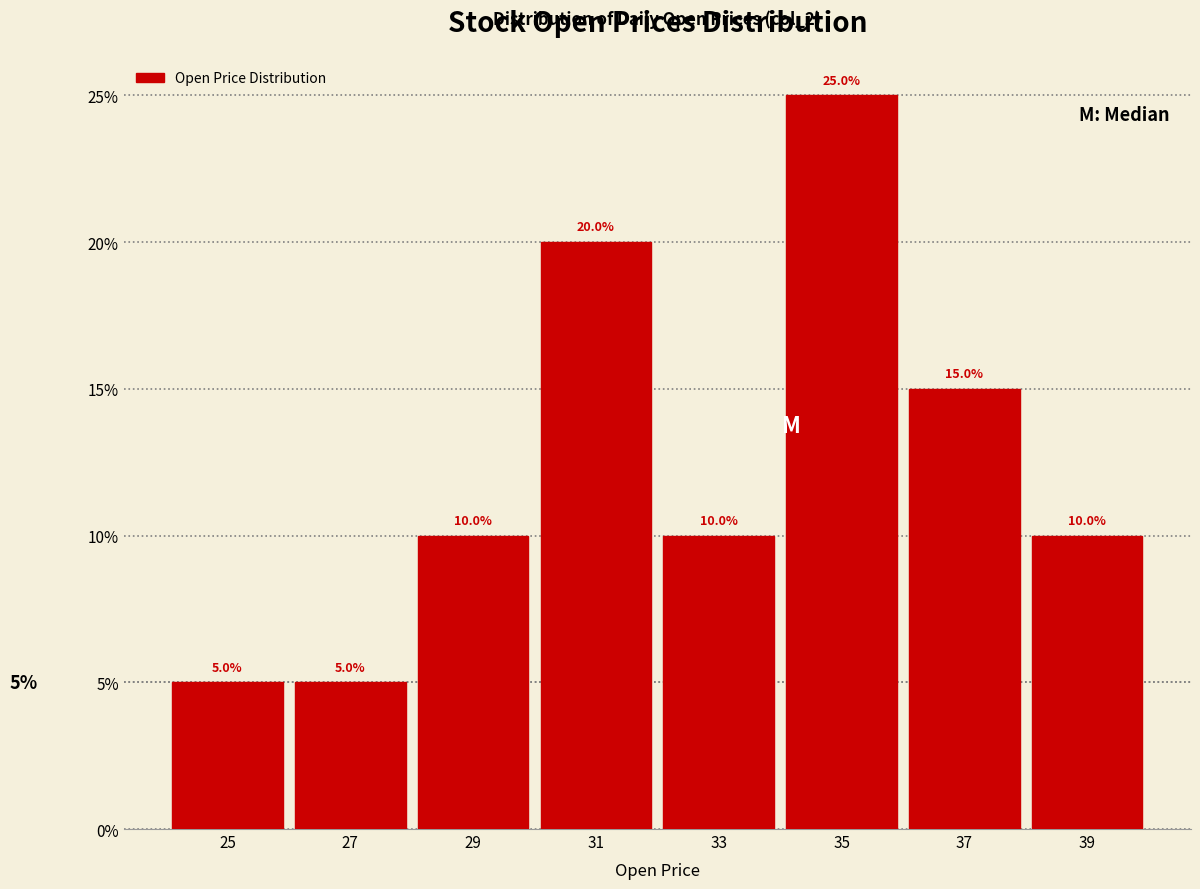

Over which range of the x-axis is the bar tallest?

34 to 36